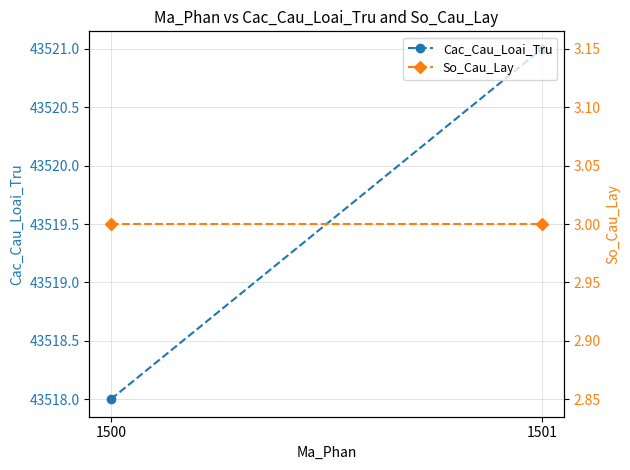

Where is Cac_Cau_Loai_Tru nearest to the value 43519?

1500